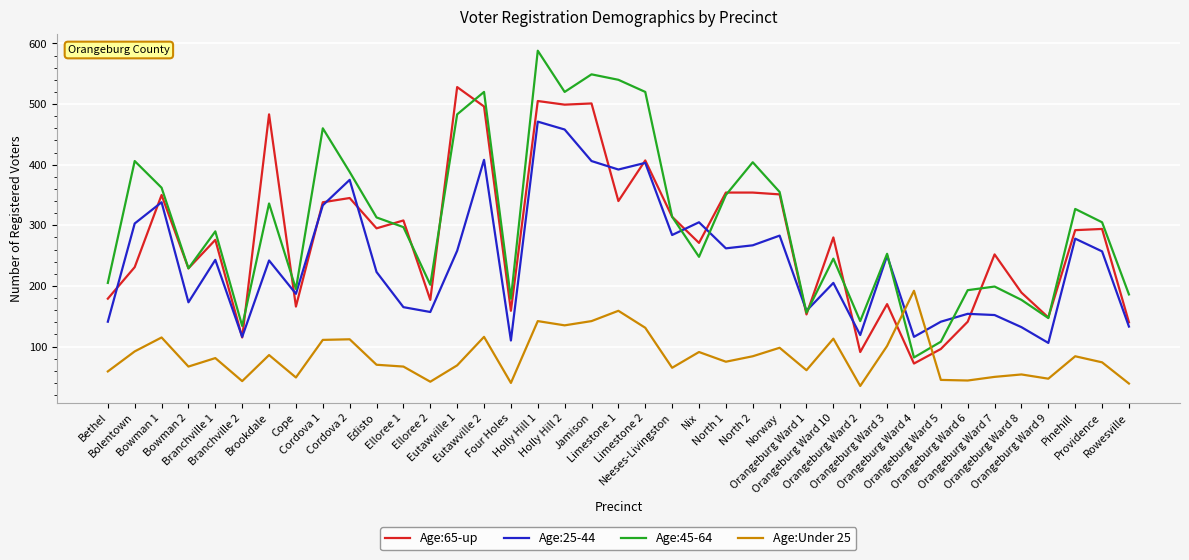

Where is the first local minimum for Age:45-64?

Bowman 2